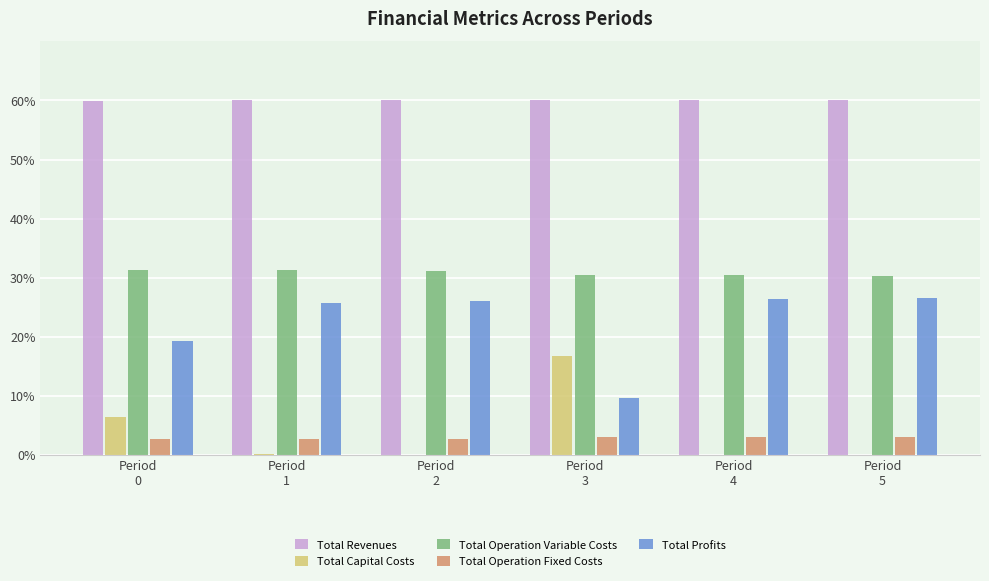

What is the greatest value displayed?

60.0